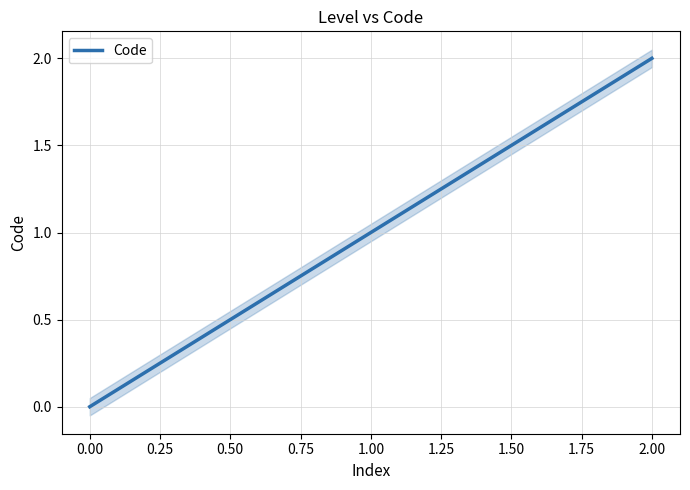

The Code series shows 1 at 2.00. True or false?

False